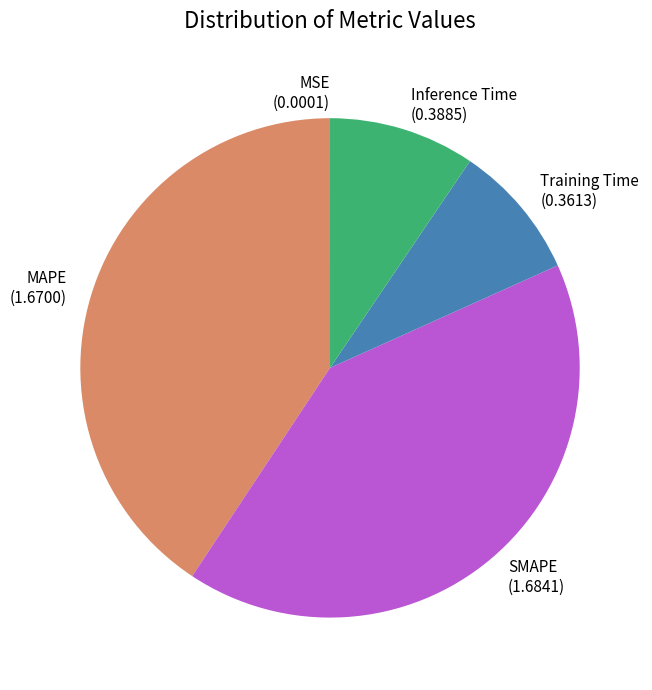

Does any single category account for the majority?

No